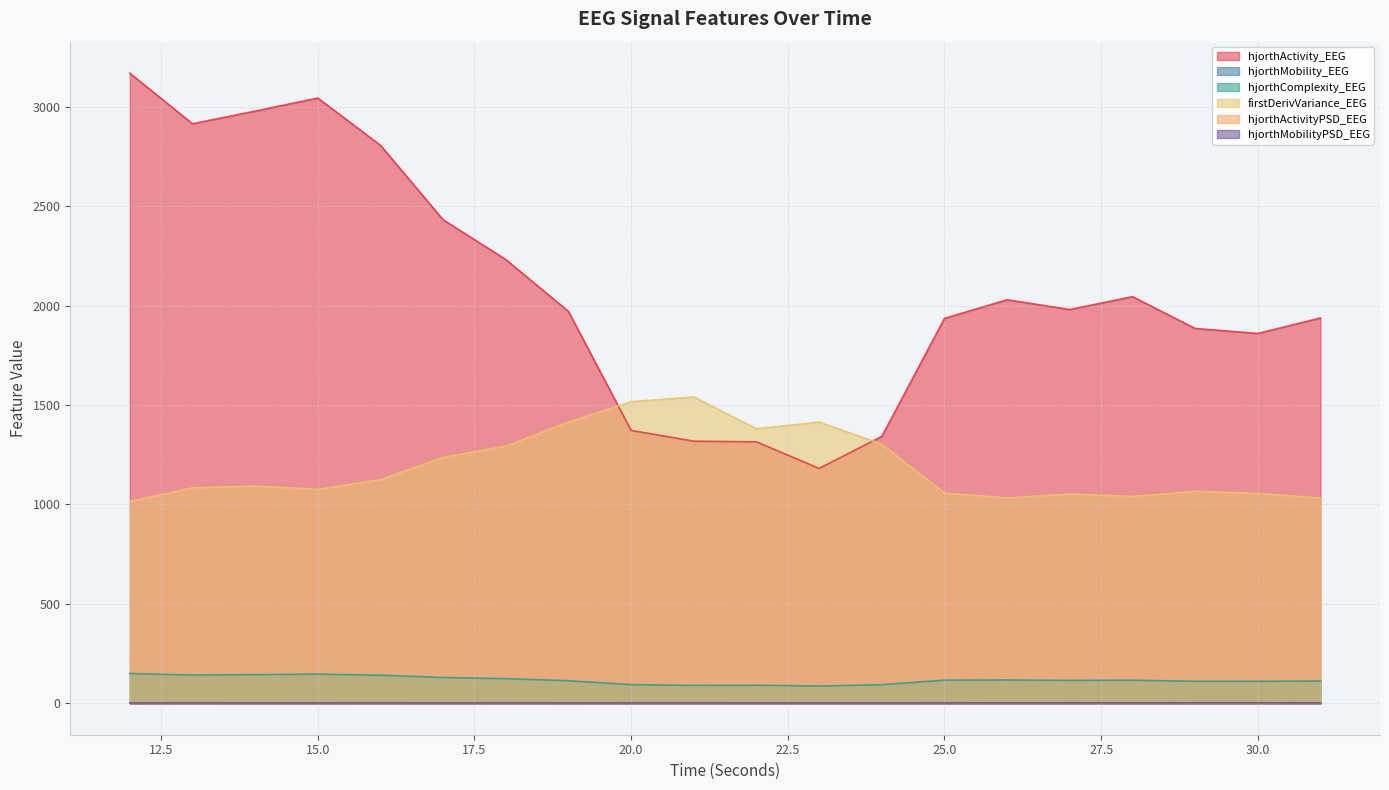

Which has a higher value, 16 or 23?

16